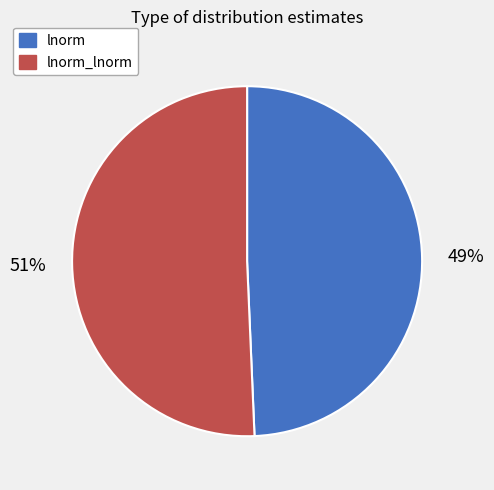

Count the number of slices in the pie.

2